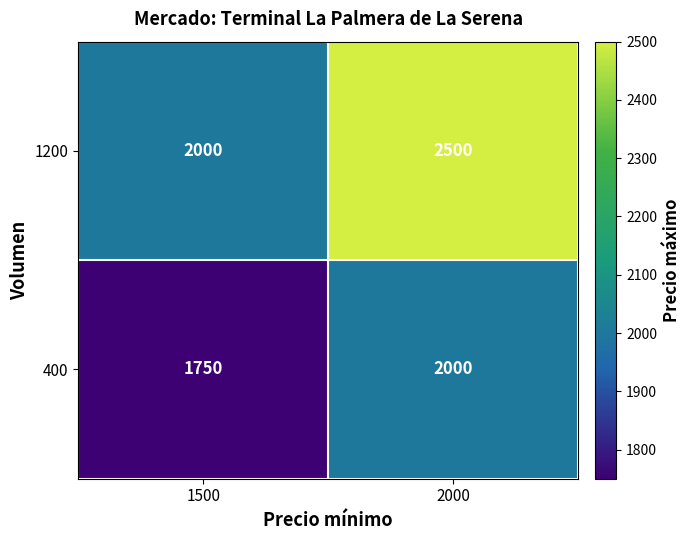

What is the sum of the 1200 values at 1500 and 2000?

4500